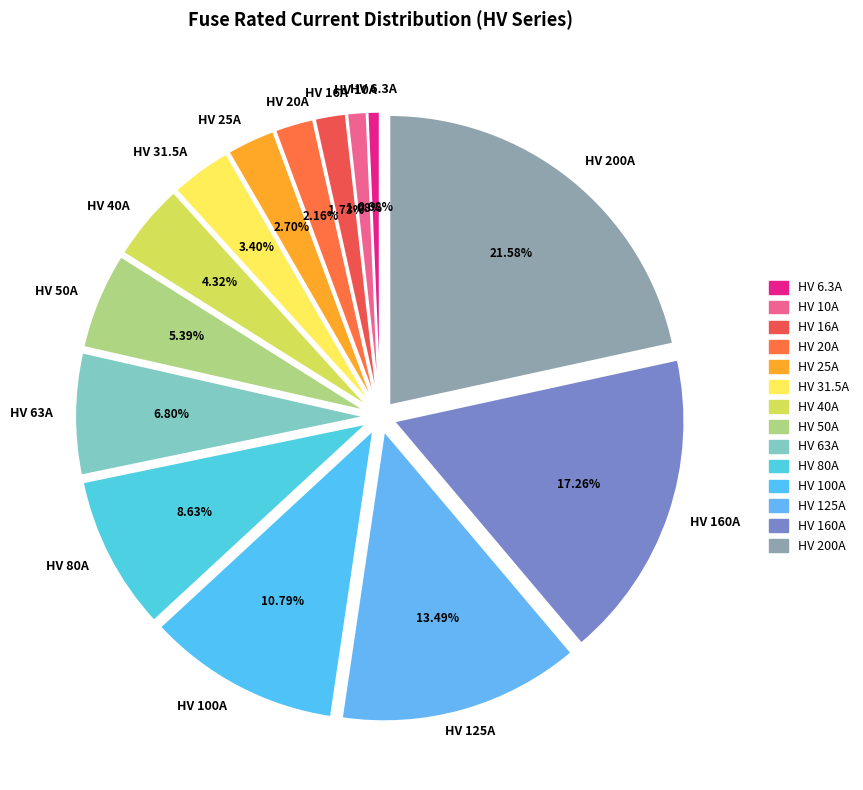

To the nearest percent, what is the average slice percentage?

7%